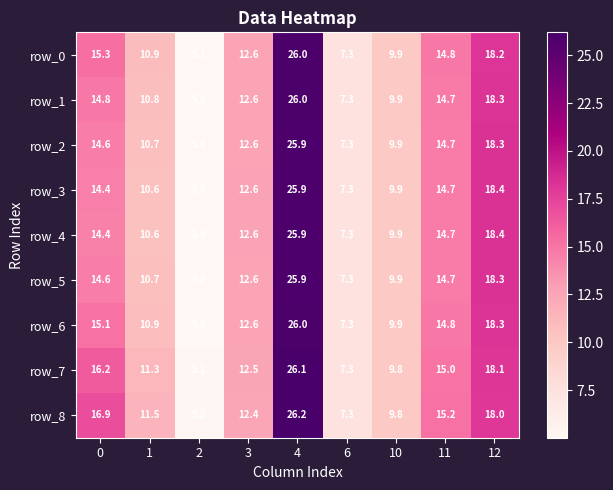

Between 1 and 6, which series saw the biggest shift?

row_8